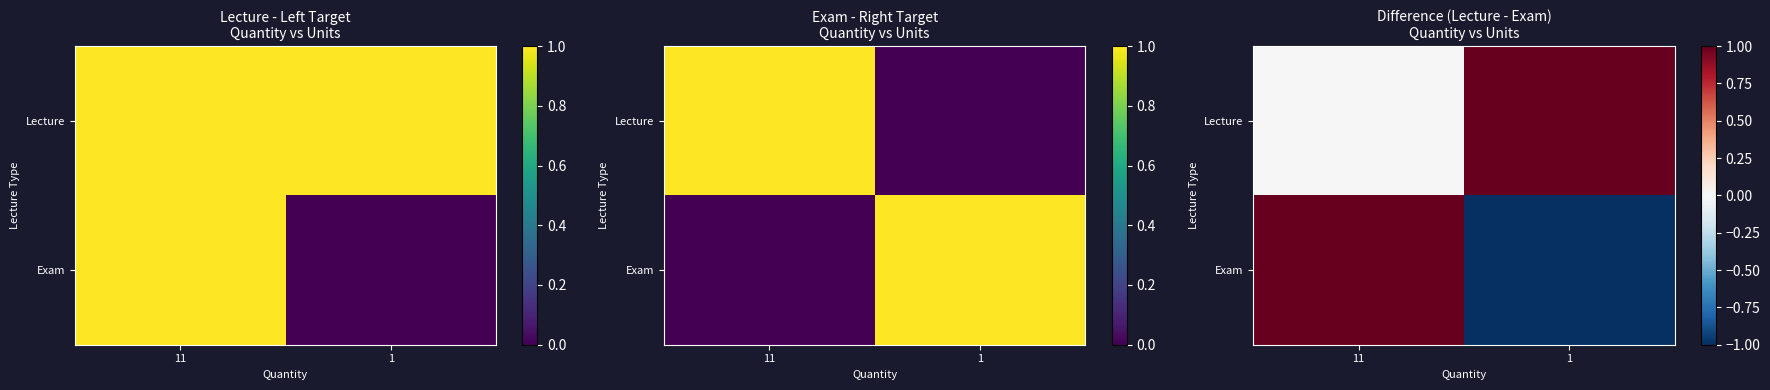

True or false: Lecture has a value of 0 at 11.

True